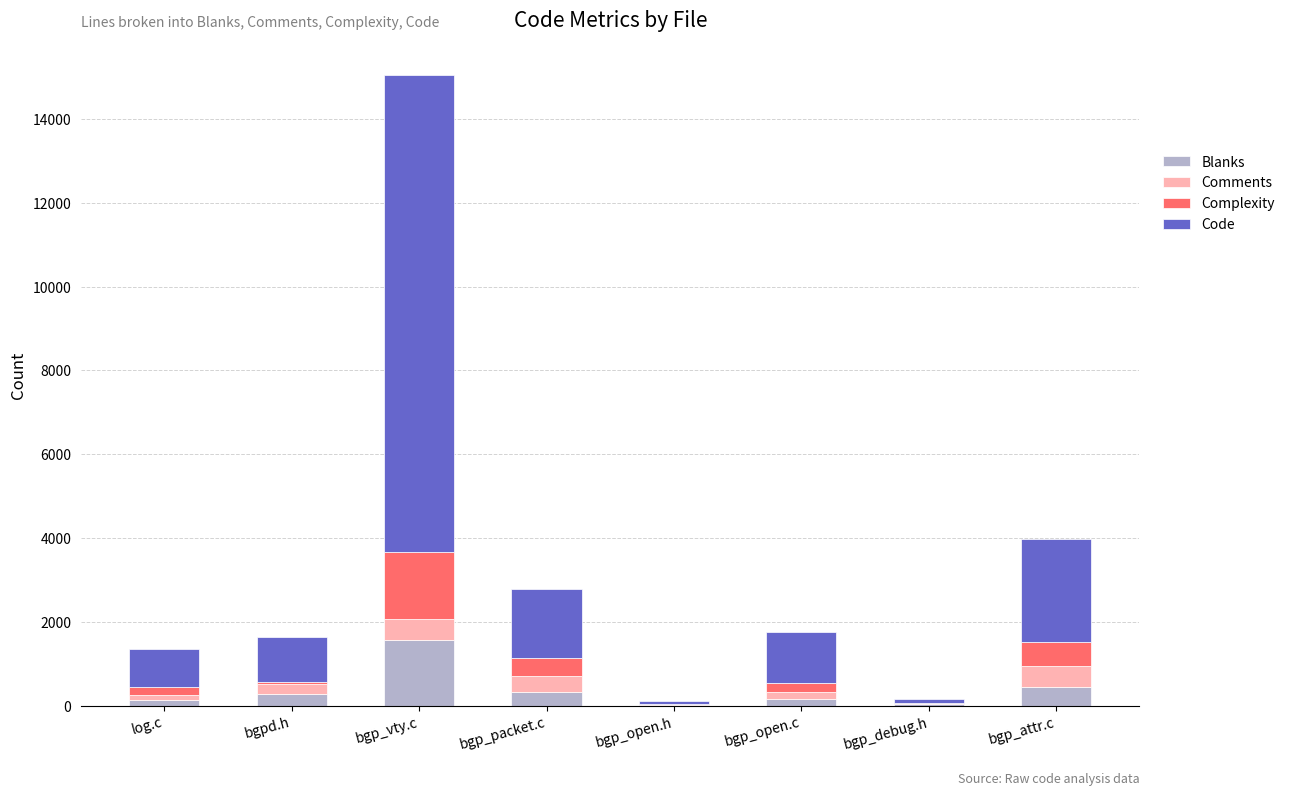

What is the highest value of the Blanks series?

1569